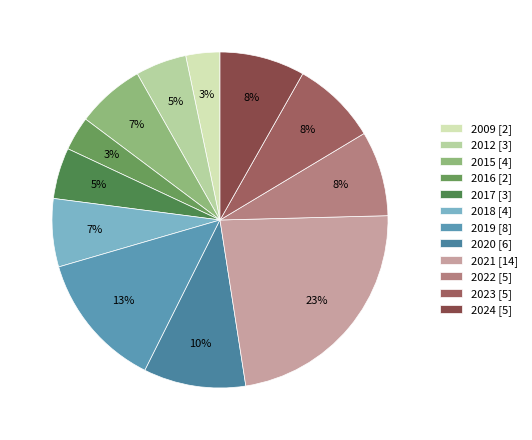

How many segments does this pie chart have?

12